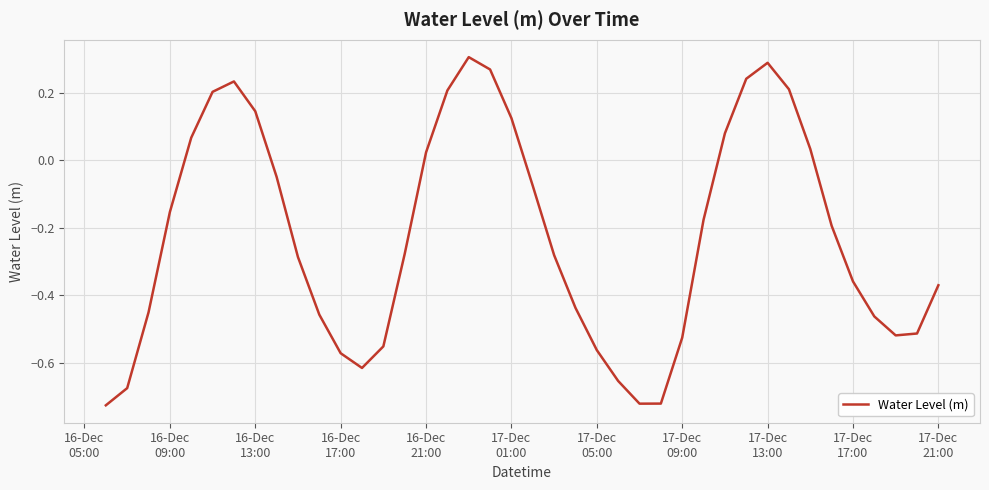

What is the difference between the maximum and minimum values?

1.0